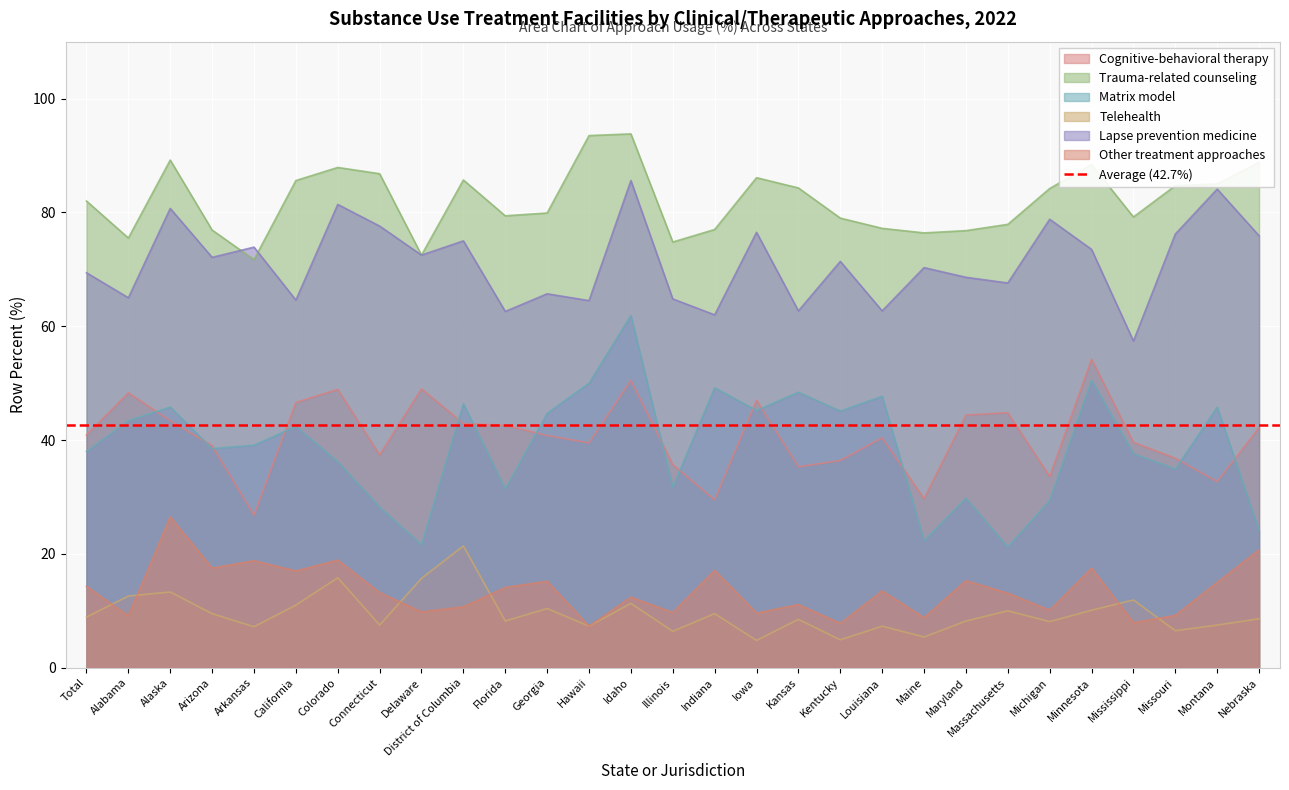

Reading right to left, extract all data points from this chart.

Cognitive-behavioral therapy: Nebraska=42.2	Montana=32.7	Missouri=36.8	Mississippi=39.6	Minnesota=54.2	Michigan=33.6	Massachusetts=44.8	Maryland=44.4	Maine=29.7	Louisiana=40.4	Kentucky=36.4	Kansas=35.3	Iowa=47.0	Indiana=29.5	Illinois=35.7	Idaho=50.5	Hawaii=39.5	Georgia=40.8	Florida=42.6	District of Columbia=42.9	Delaware=49.0	Connecticut=37.4	Colorado=48.9	California=46.6	Arkansas=26.8	Arizona=39.0	Alaska=43.4	Alabama=48.3	Total=40.9
Trauma-related counseling: Nebraska=88.8	Montana=85.0	Missouri=84.7	Mississippi=79.2	Minnesota=88.4	Michigan=84.2	Massachusetts=77.9	Maryland=76.8	Maine=76.4	Louisiana=77.2	Kentucky=79.0	Kansas=84.3	Iowa=86.1	Indiana=77.0	Illinois=74.8	Idaho=93.8	Hawaii=93.5	Georgia=79.9	Florida=79.4	District of Columbia=85.7	Delaware=72.5	Connecticut=86.8	Colorado=87.9	California=85.6	Arkansas=71.7	Arizona=76.9	Alaska=89.2	Alabama=75.5	Total=82.0
Matrix model: Nebraska=24.1	Montana=45.8	Missouri=34.9	Mississippi=37.6	Minnesota=50.5	Michigan=29.4	Massachusetts=21.2	Maryland=29.8	Maine=22.3	Louisiana=47.7	Kentucky=45.1	Kansas=48.4	Iowa=45.2	Indiana=49.2	Illinois=31.7	Idaho=61.9	Hawaii=50.0	Georgia=44.7	Florida=31.4	District of Columbia=46.4	Delaware=21.6	Connecticut=28.2	Colorado=36.2	California=42.4	Arkansas=39.1	Arizona=38.5	Alaska=45.8	Alabama=43.4	Total=38.0
Telehealth: Nebraska=8.6	Montana=7.5	Missouri=6.5	Mississippi=11.9	Minnesota=10.1	Michigan=8.1	Massachusetts=10.0	Maryland=8.2	Maine=5.4	Louisiana=7.3	Kentucky=4.9	Kansas=8.5	Iowa=4.8	Indiana=9.5	Illinois=6.4	Idaho=11.3	Hawaii=7.3	Georgia=10.4	Florida=8.2	District of Columbia=21.4	Delaware=15.7	Connecticut=7.5	Colorado=15.8	California=11.0	Arkansas=7.2	Arizona=9.5	Alaska=13.3	Alabama=12.6	Total=8.9
Lapse prevention medicine: Nebraska=75.9	Montana=84.1	Missouri=76.2	Mississippi=57.4	Minnesota=73.5	Michigan=78.8	Massachusetts=67.6	Maryland=68.6	Maine=70.3	Louisiana=62.7	Kentucky=71.4	Kansas=62.7	Iowa=76.5	Indiana=62.0	Illinois=64.8	Idaho=85.6	Hawaii=64.5	Georgia=65.7	Florida=62.6	District of Columbia=75.0	Delaware=72.5	Connecticut=77.6	Colorado=81.4	California=64.6	Arkansas=73.9	Arizona=72.1	Alaska=80.7	Alabama=65.0	Total=69.4
Other treatment approaches: Nebraska=20.7	Montana=15.0	Missouri=9.2	Mississippi=7.9	Minnesota=17.5	Michigan=10.1	Massachusetts=13.1	Maryland=15.3	Maine=8.8	Louisiana=13.5	Kentucky=7.8	Kansas=11.1	Iowa=9.6	Indiana=17.1	Illinois=9.7	Idaho=12.4	Hawaii=7.3	Georgia=15.2	Florida=14.1	District of Columbia=10.7	Delaware=9.8	Connecticut=13.2	Colorado=18.9	California=17.0	Arkansas=18.8	Arizona=17.5	Alaska=26.5	Alabama=9.1	Total=14.3